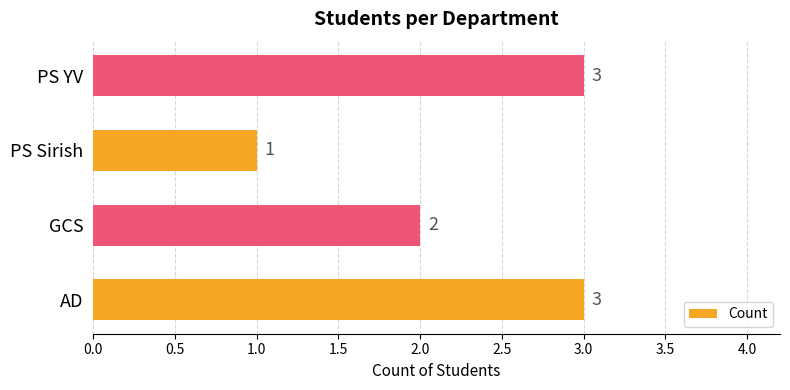

What is the maximum value shown in the chart?

3